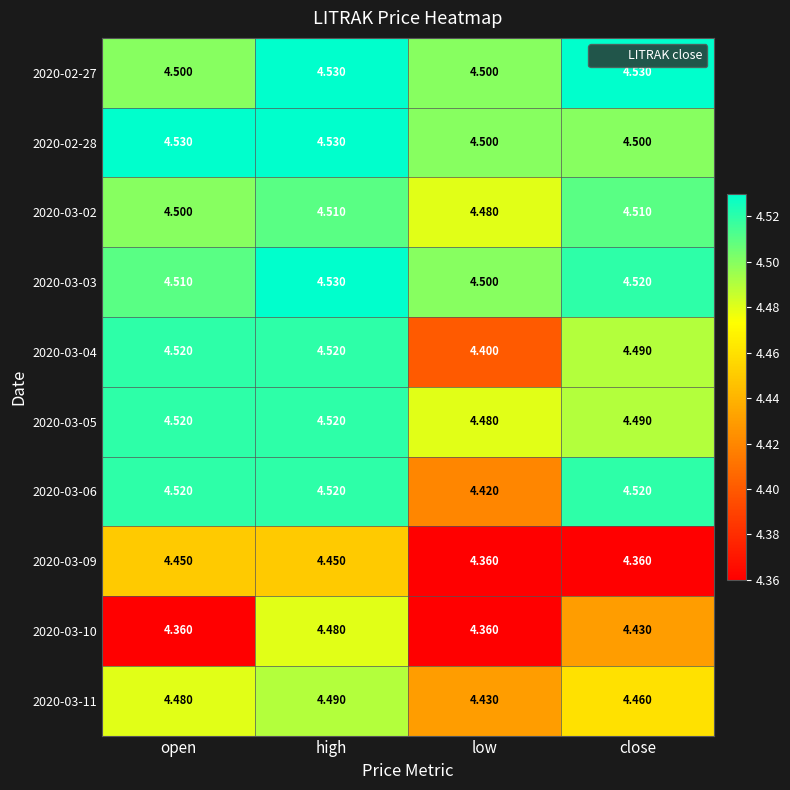

Rank the categories by 2020-03-11 value from highest to lowest.

high, open, close, low